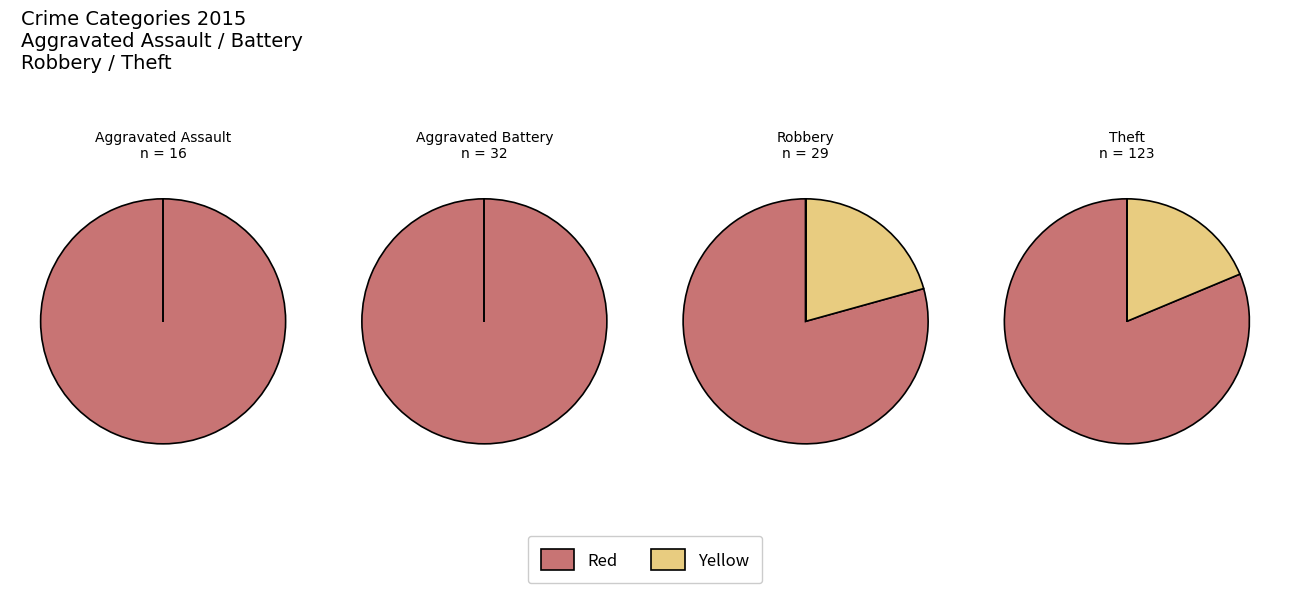

How many segments does this pie chart have?

6